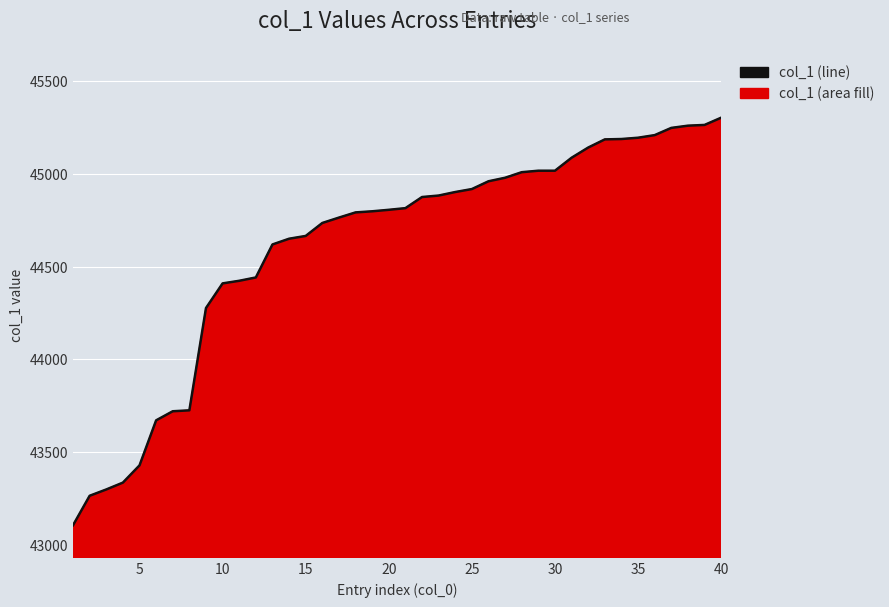

Is it true that the value at 20 is 44806?

True